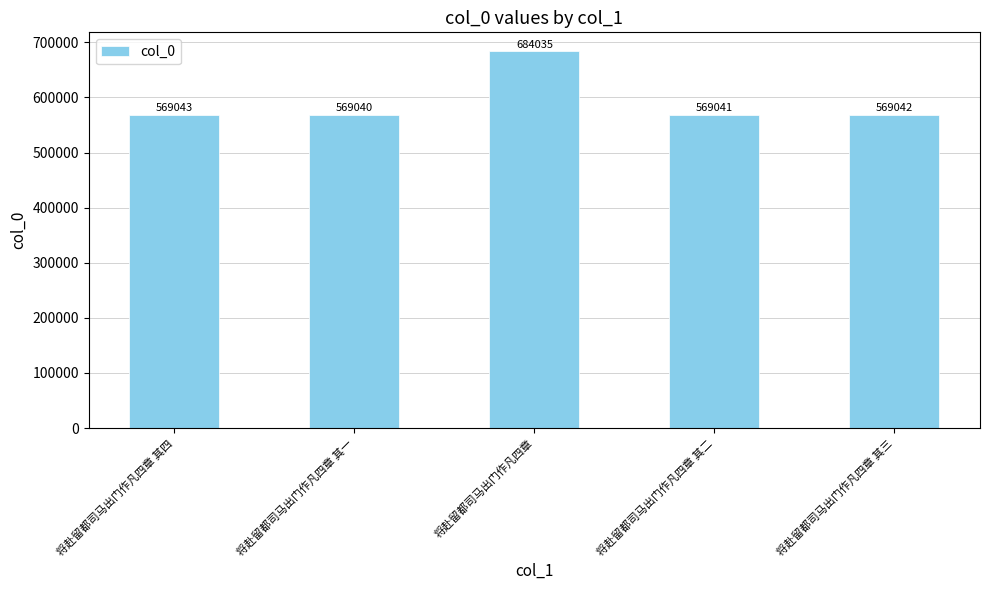

Which label corresponds to the largest value in the chart?

将赴留都司马出门作凡四章